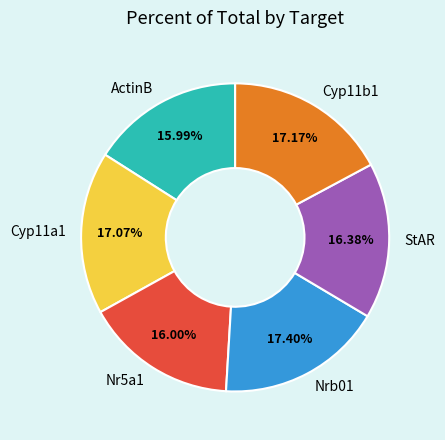

Do StAR and Cyp11b1 together represent more than half of the pie?

No